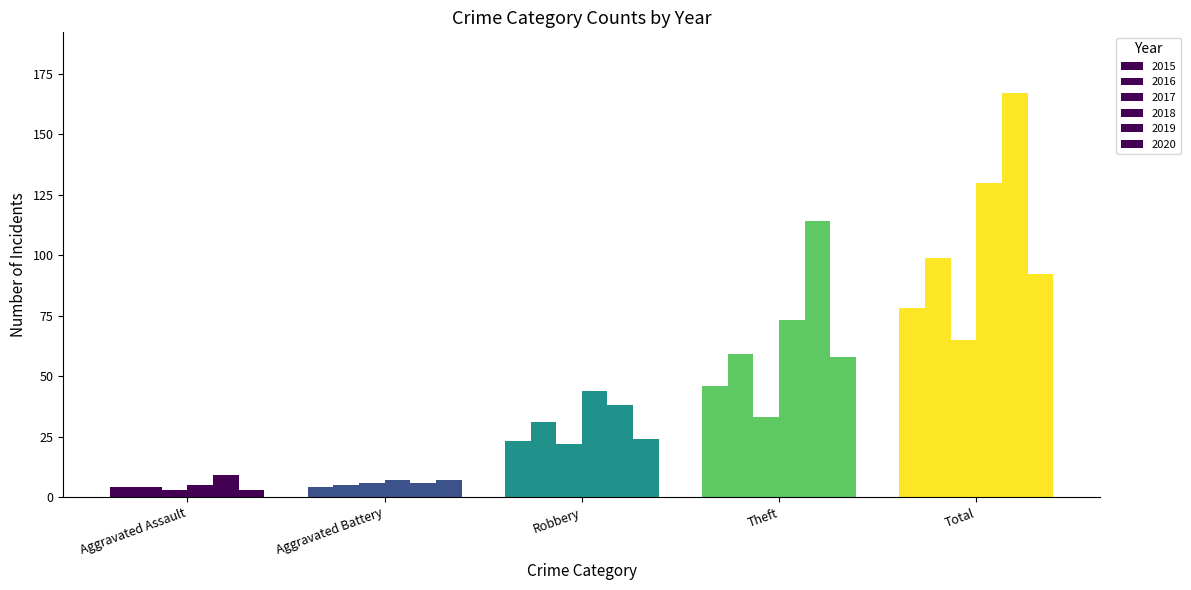

Rank the series by their maximum value, from lowest to highest.

2017, 2015, 2020, 2016, 2018, 2019